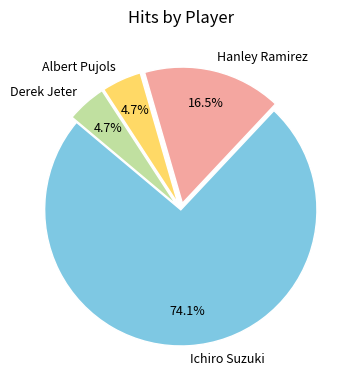

Which category accounts for the majority?

Ichiro Suzuki